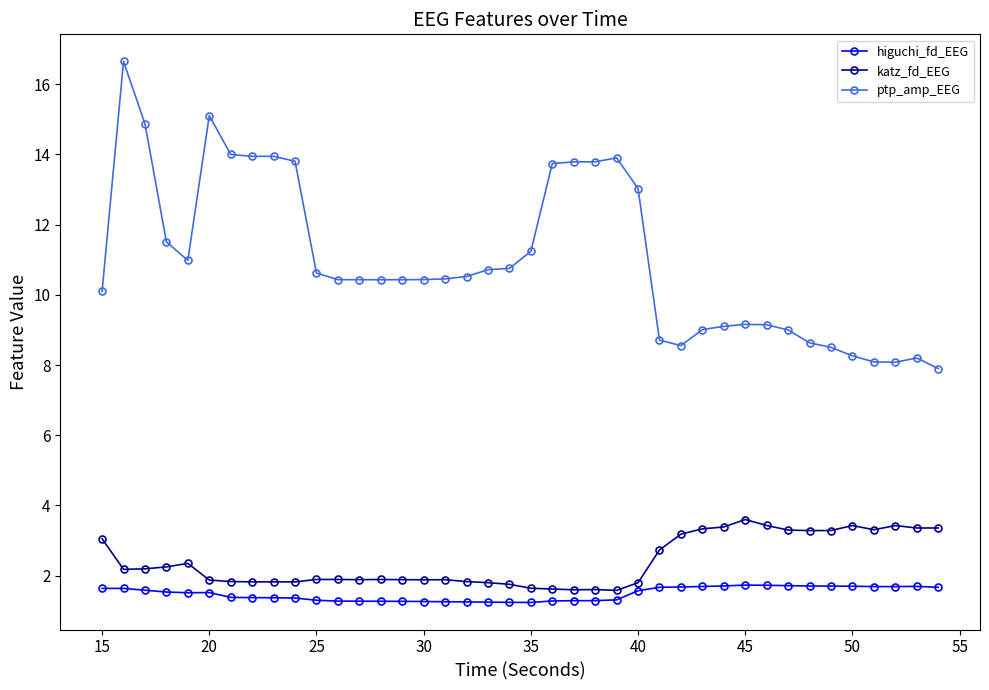

What are all the series names shown in the legend?

higuchi_fd_EEG, katz_fd_EEG, ptp_amp_EEG